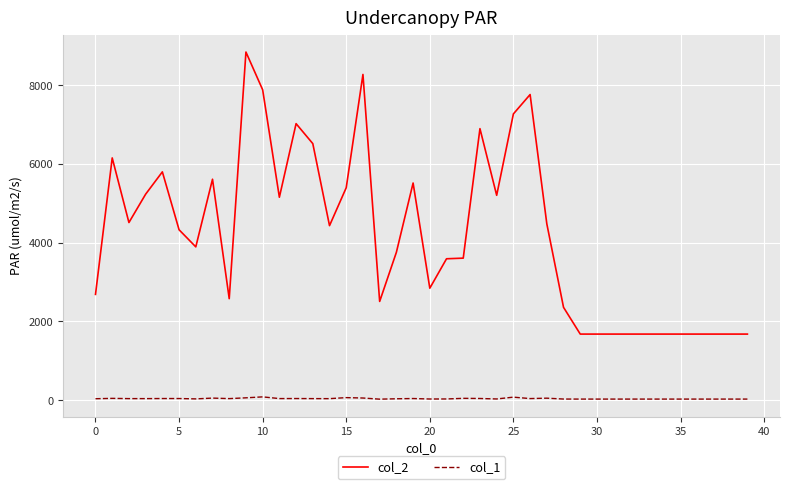

Rank the series by their maximum value, from highest to lowest.

col_2, col_1